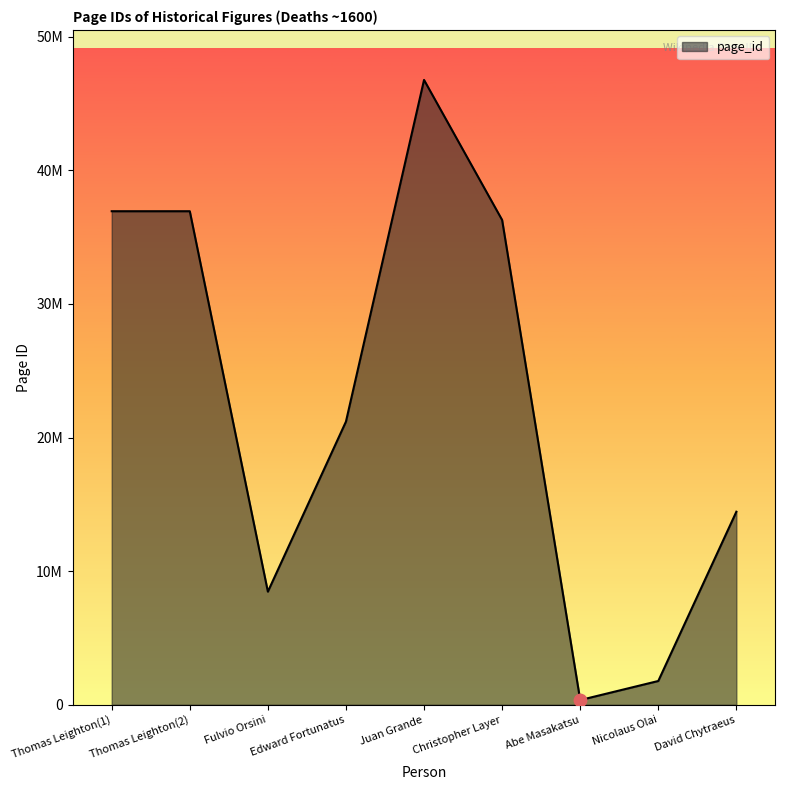

What is the ratio of the value at Thomas Leighton(2) to the value at David Chytraeus?

2.6